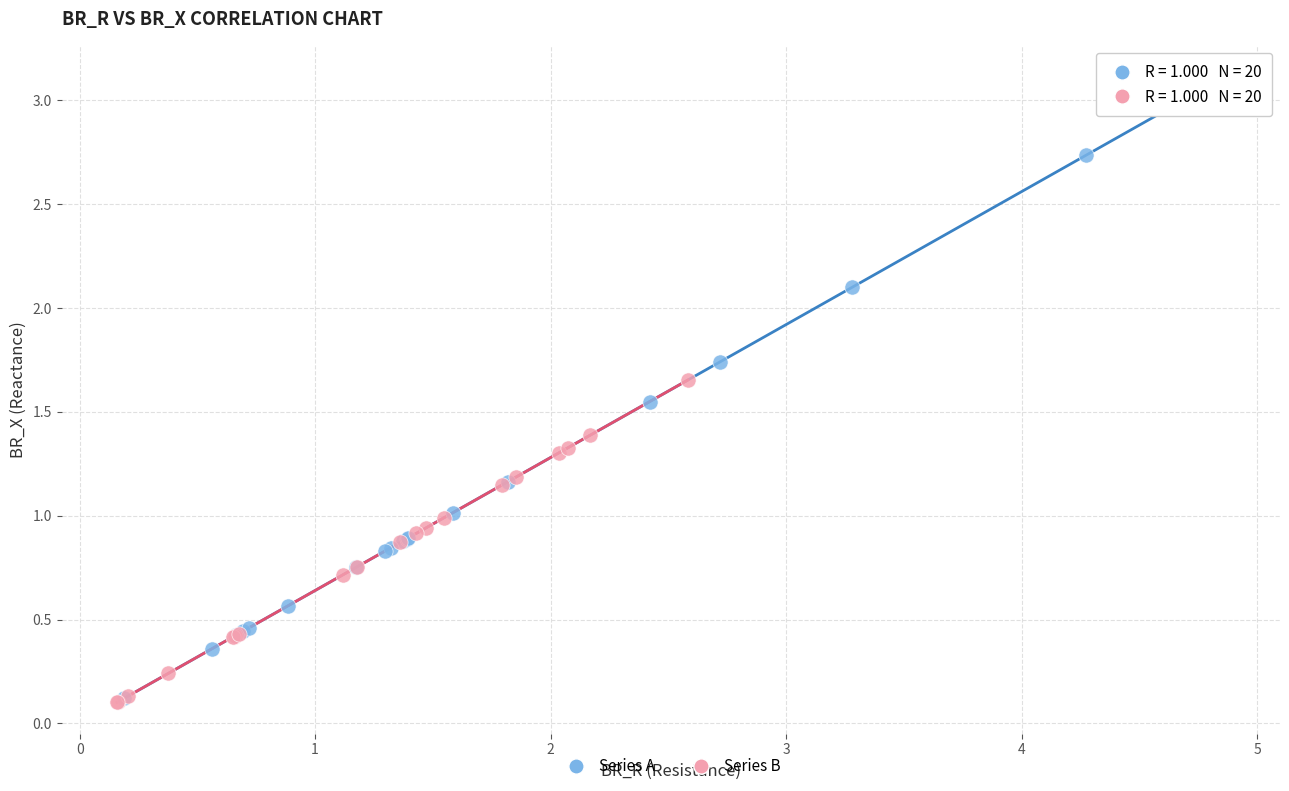

Which series contains the highest Y value?

Series A